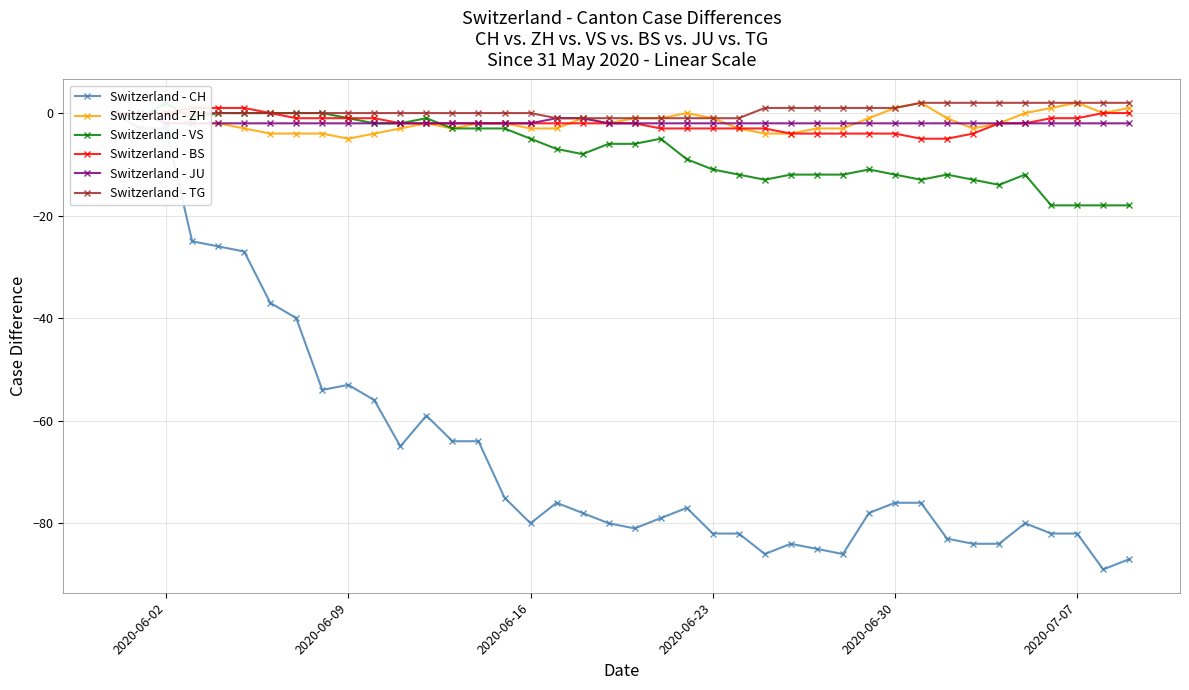

What is the lowest value of the Switzerland - ZH series?

-5